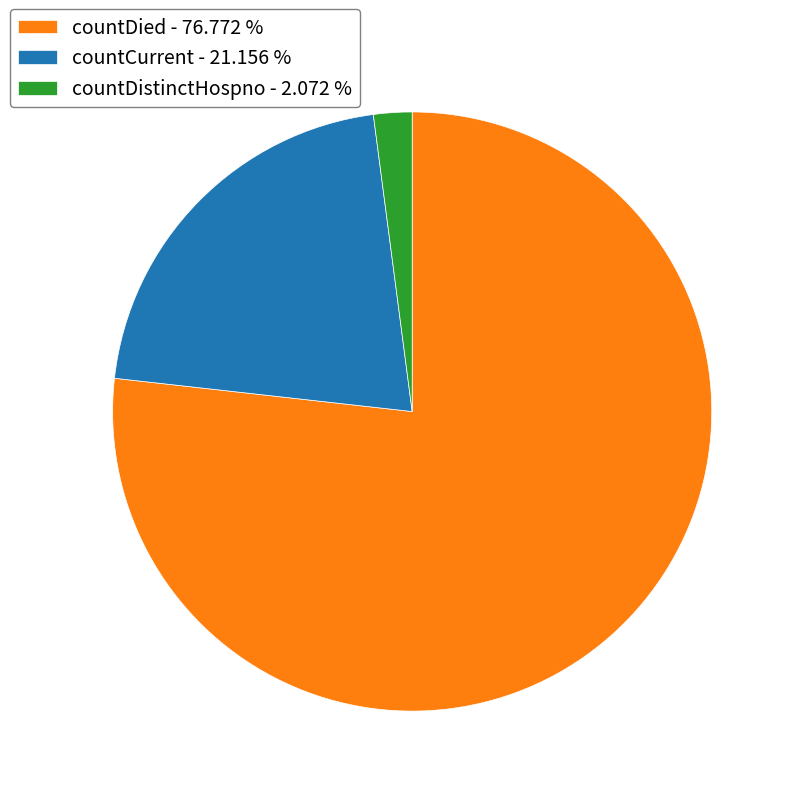

What is the ratio of the value at countDied - 76.772 % to the value at countCurrent - 21.156 %?

3.6